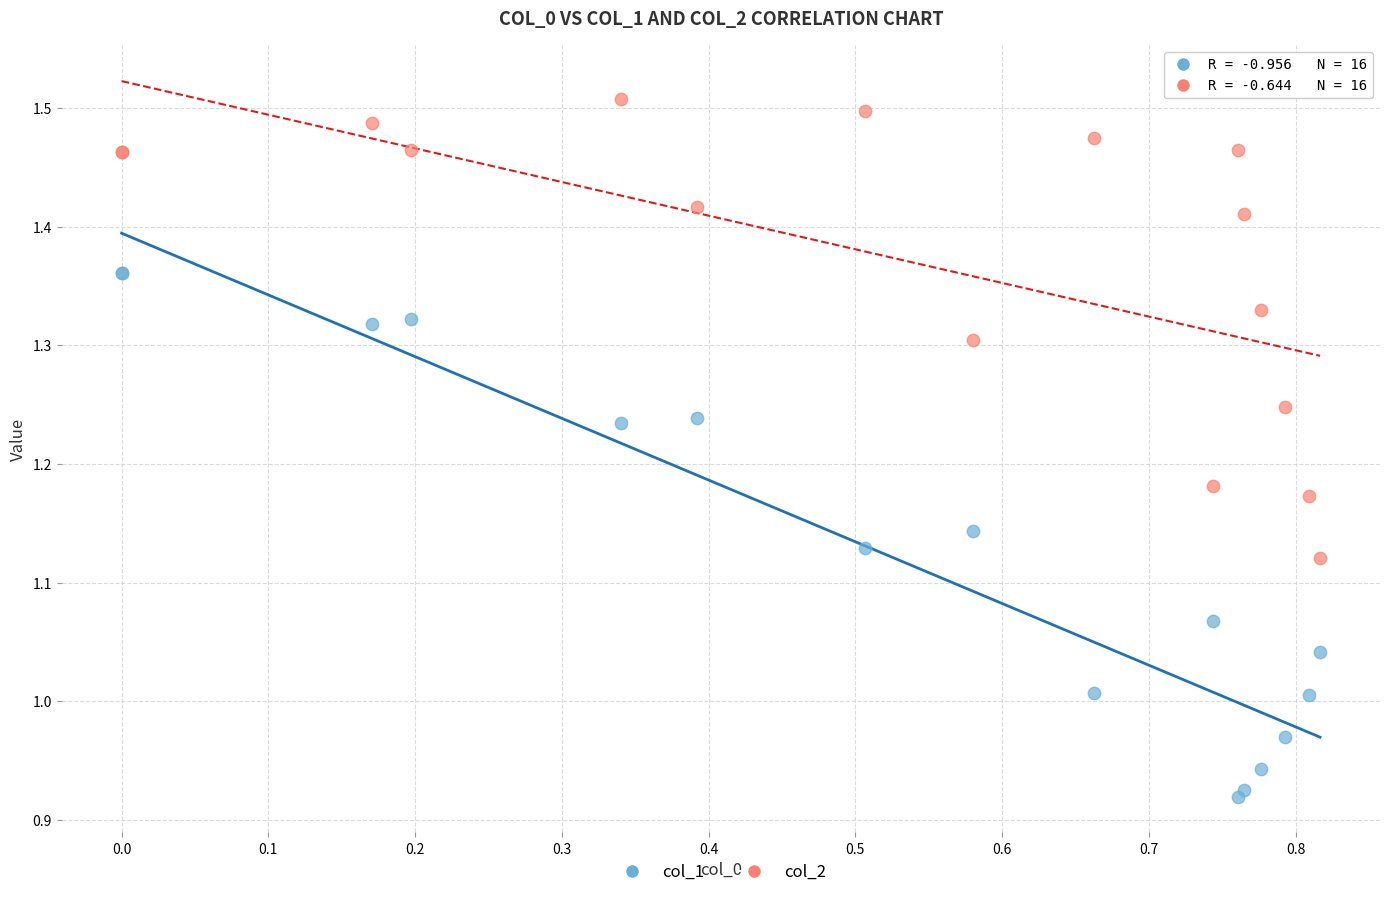

Which series has the largest Y range (max minus min)?

col_1